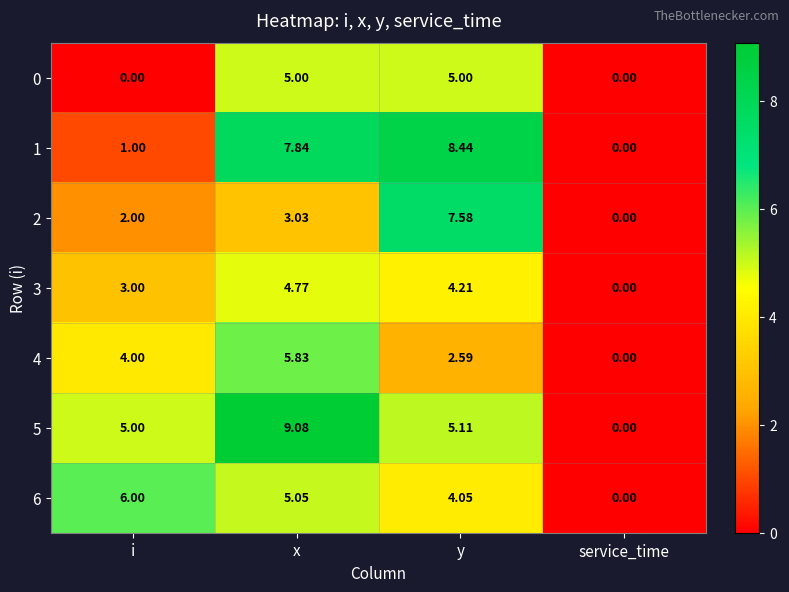

At which category is the sum across all series the highest?

x